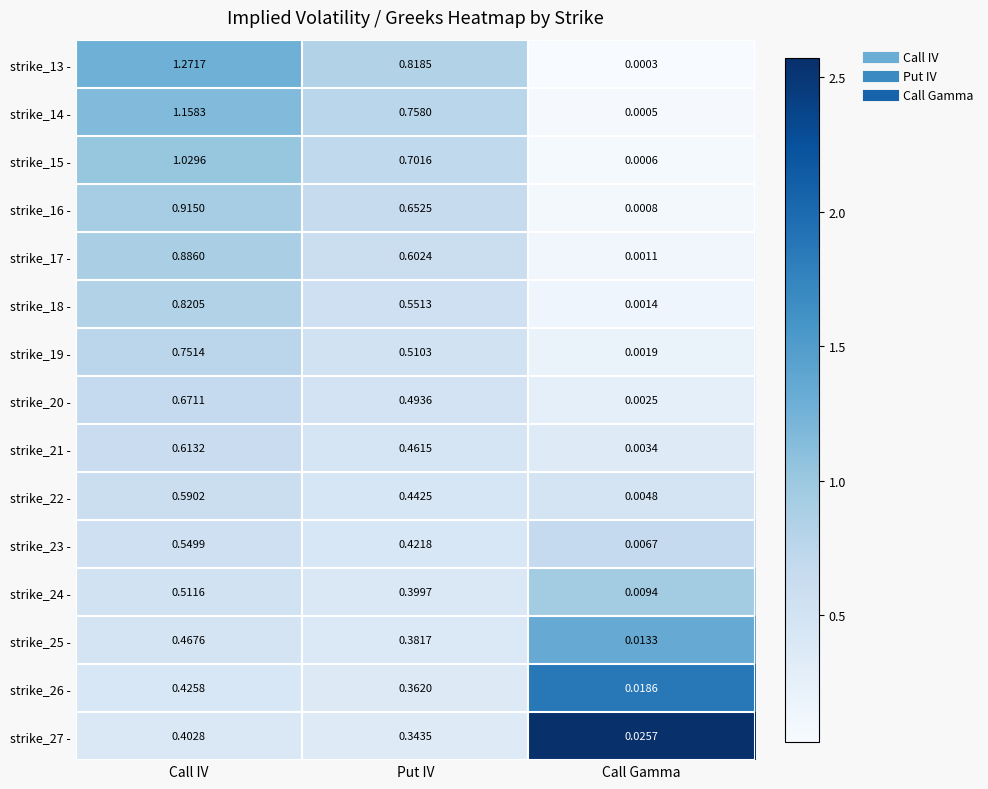

Which label corresponds to the largest value in the chart?

Call IV